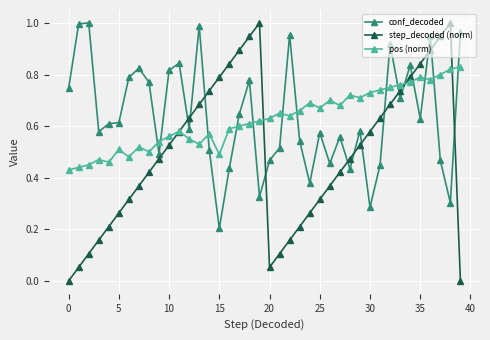

True or false: conf_decoded has more than 1 interior local peaks.

True